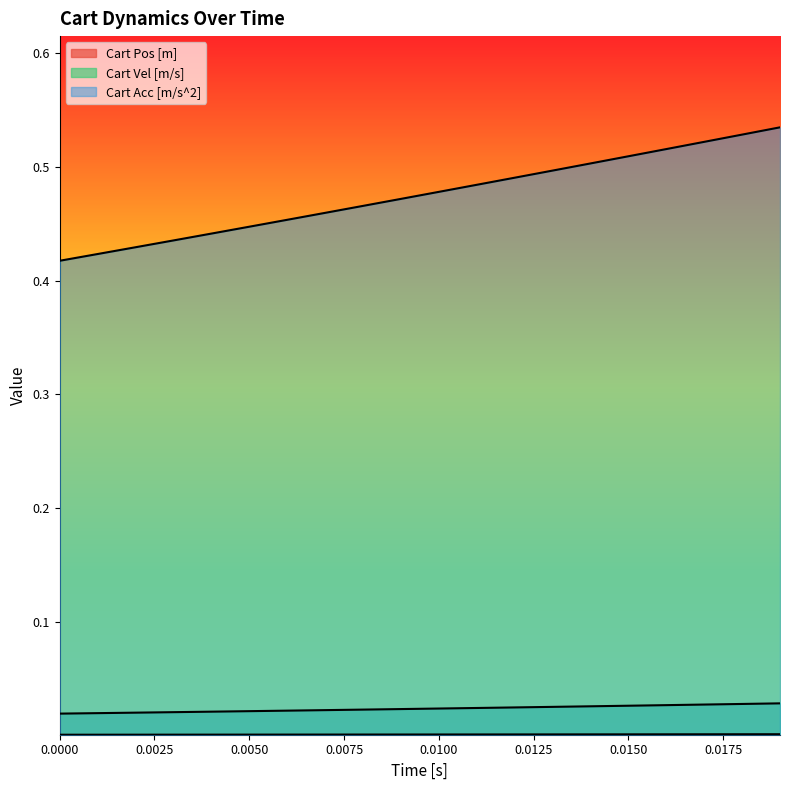

Which series has the largest total across all categories?

Cart Acc [m/s^2]